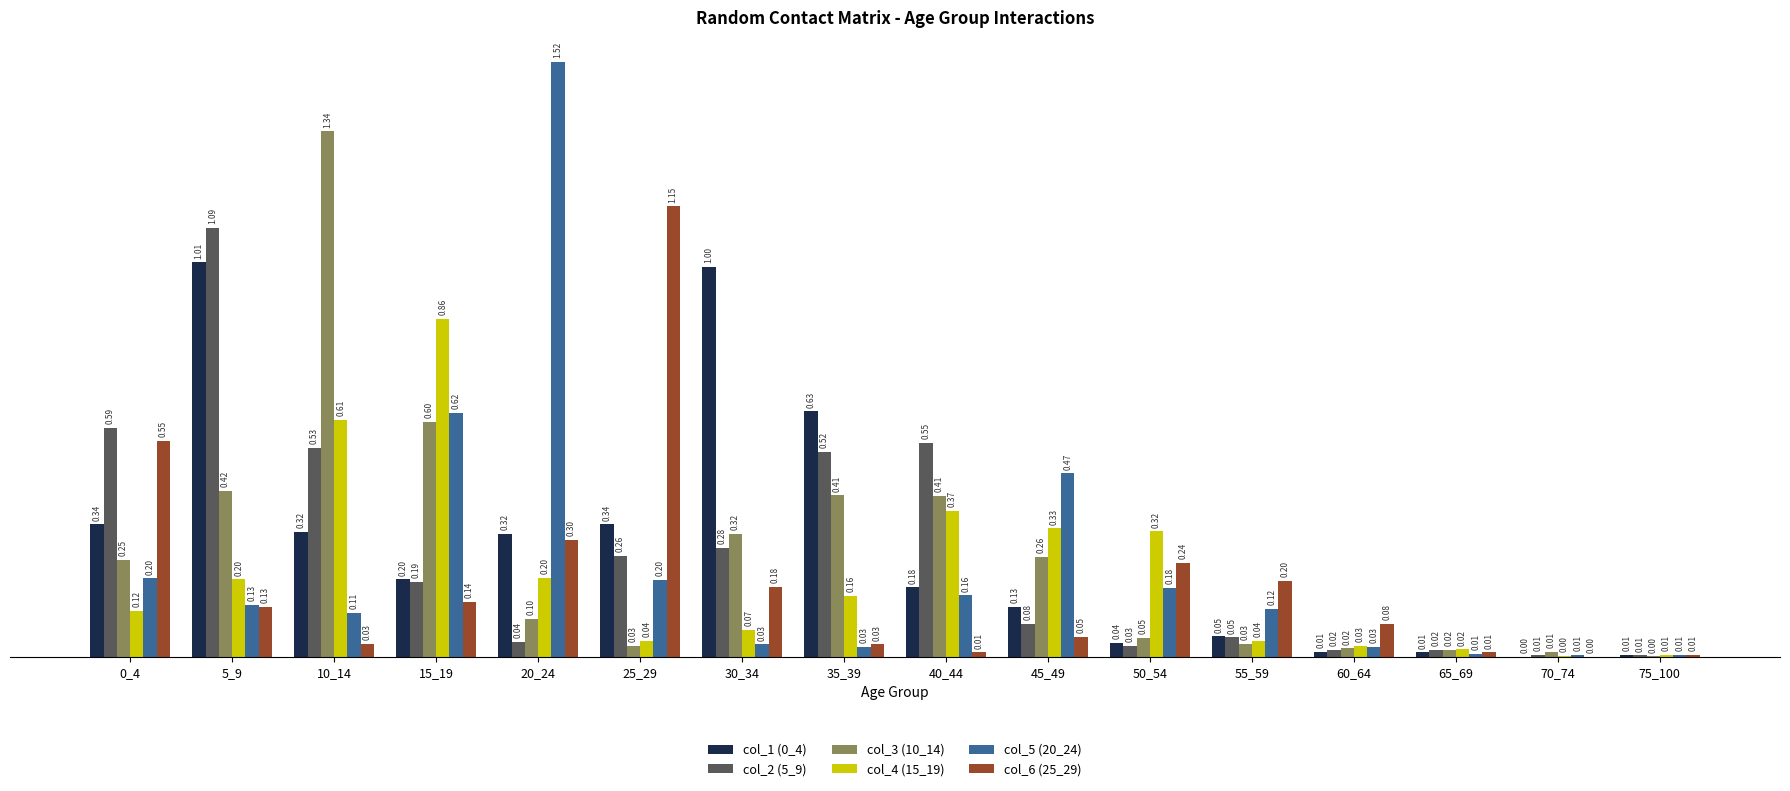

Is the value of col_5 (20_24) at 70_74 greater than the value of col_4 (15_19) at 65_69?

No